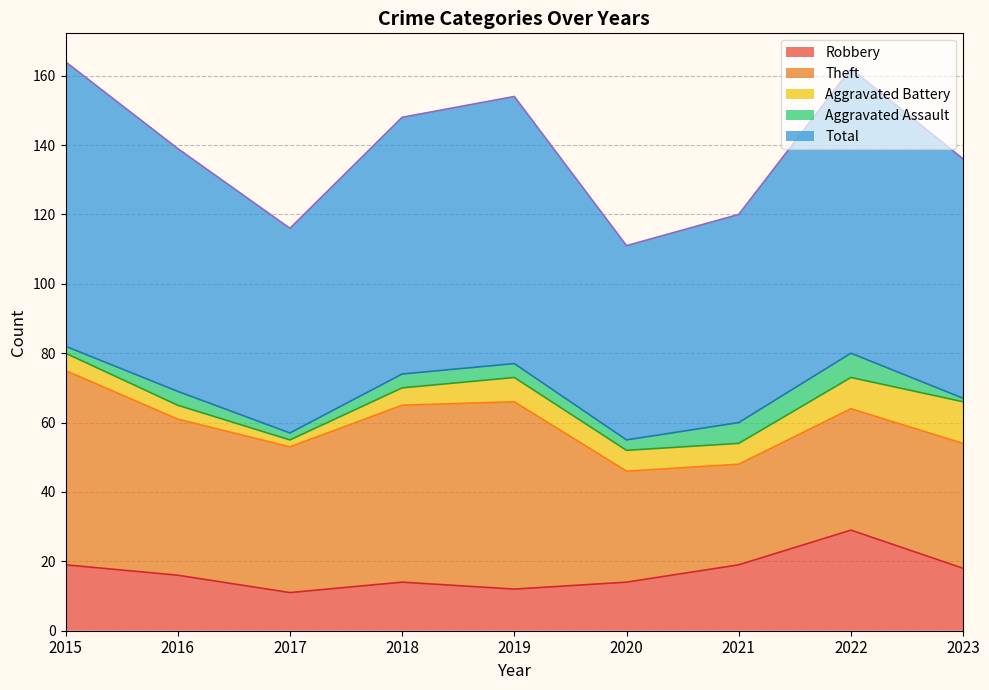

At which label does Total reach its minimum?

2020